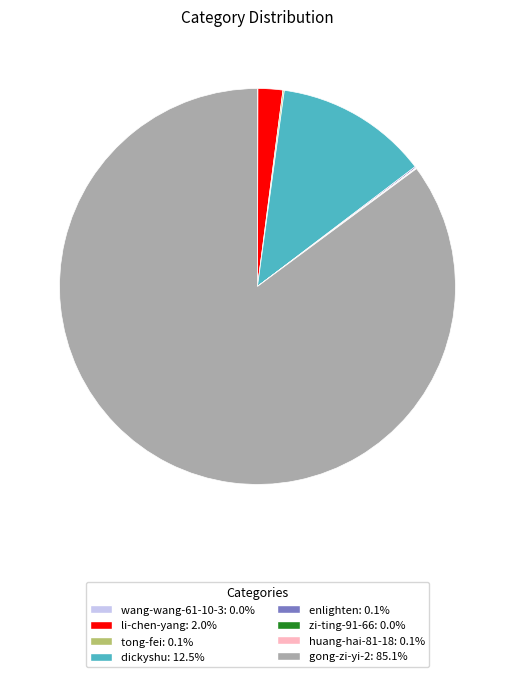

Which category has the biggest portion of the pie?

gong-zi-yi-2